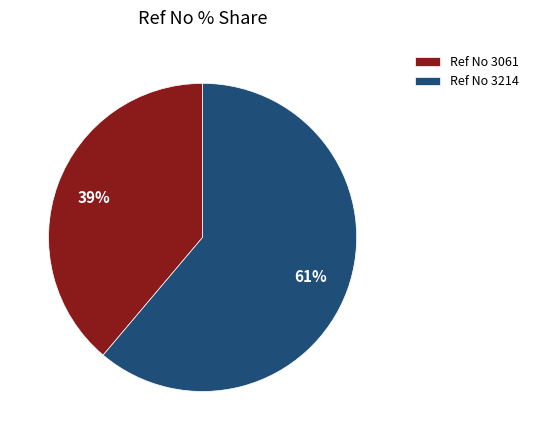

Combined, do Ref No 3214 and Ref No 3061 account for over 50%?

Yes